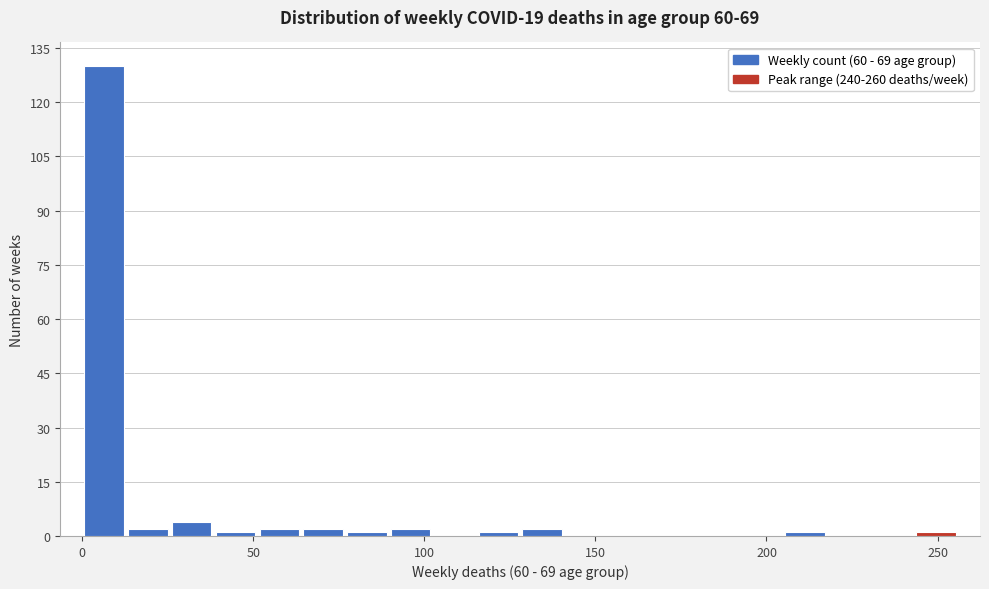

Around what value on the x-axis is the tallest bar? Give the approximate position of its centre, as read against the axis.

5